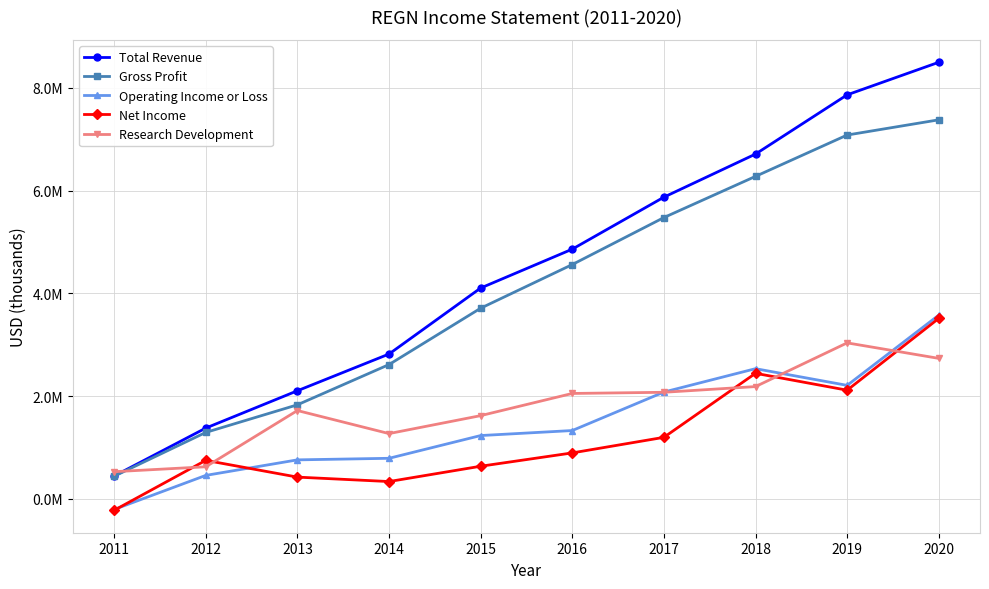

Where is Total Revenue nearest to the value 4471450?

2015